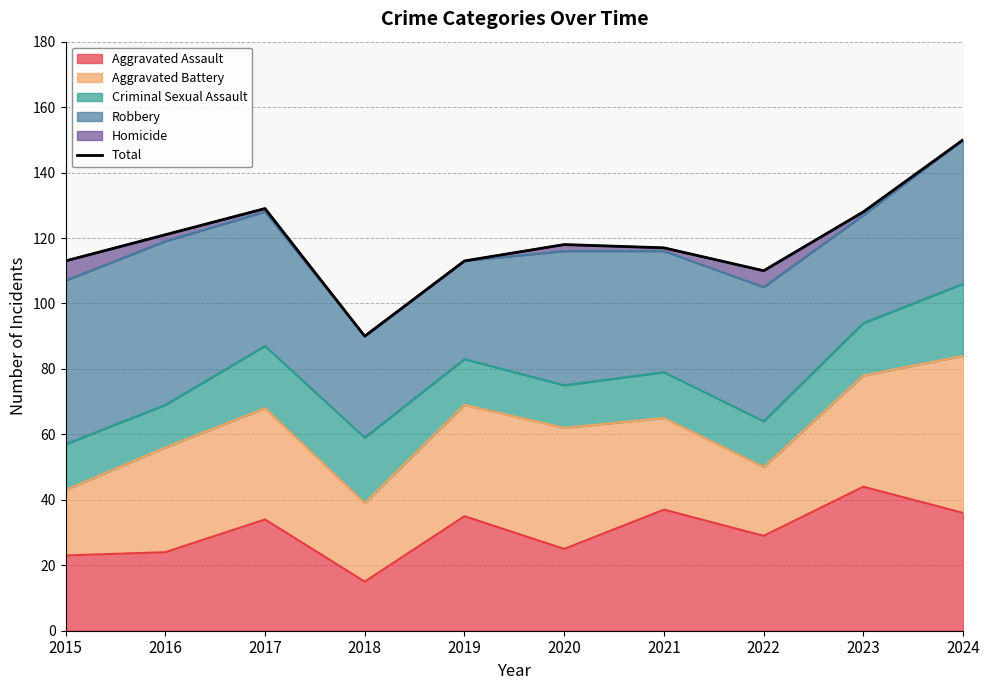

True or false: the data shows 178 at 2020.

False